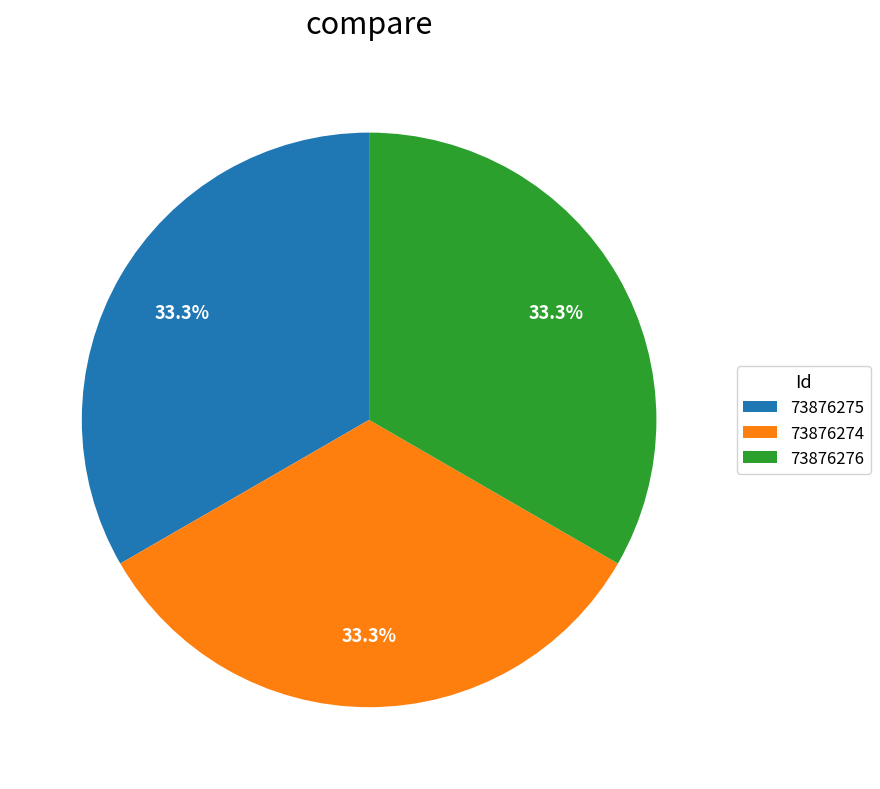

Does any single category account for the majority?

No